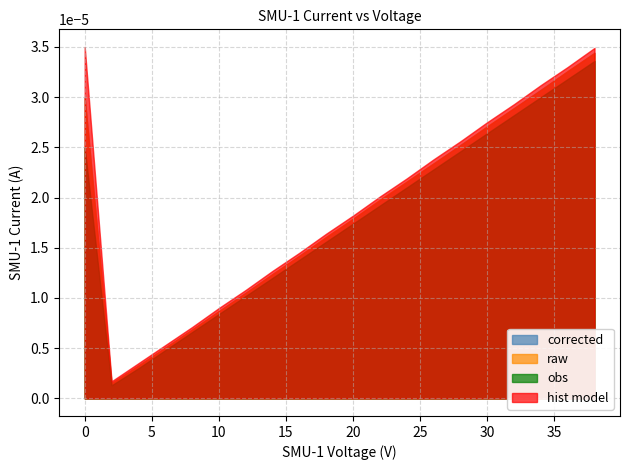

True or false: hist model and obs cross at least once.

False